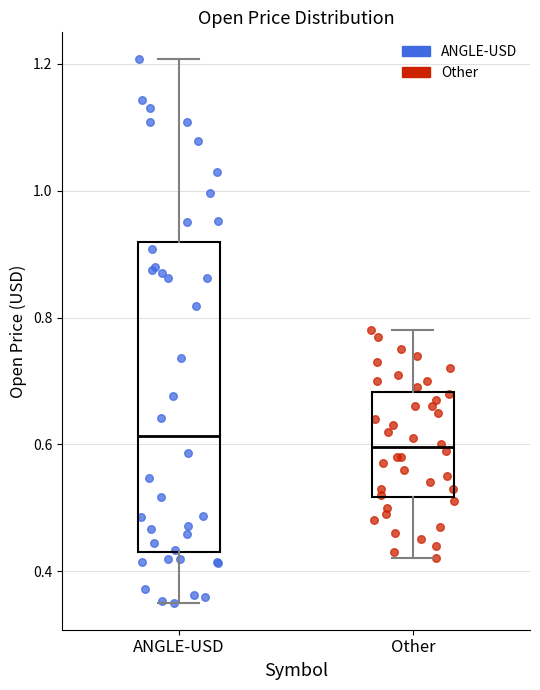

Which box is the tallest, from its lower edge to its upper edge?

ANGLE-USD